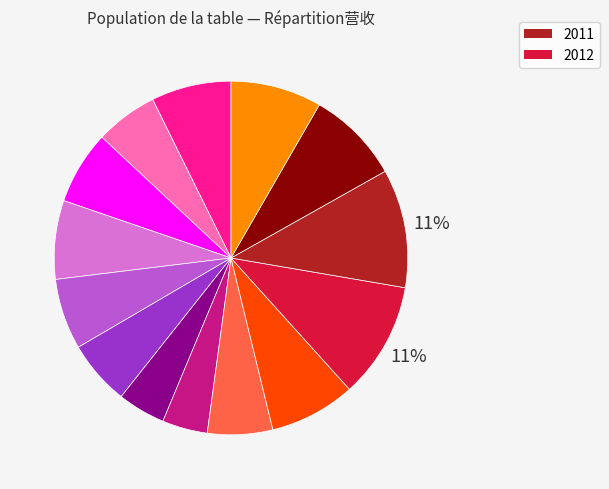

Is there any slice that represents more than half of the pie?

No